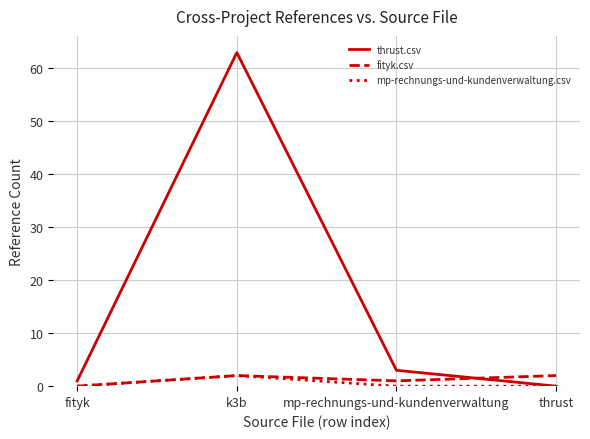

Where do thrust.csv and fityk.csv first cross each other?

mp-rechnungs-und-kundenverwaltung and thrust